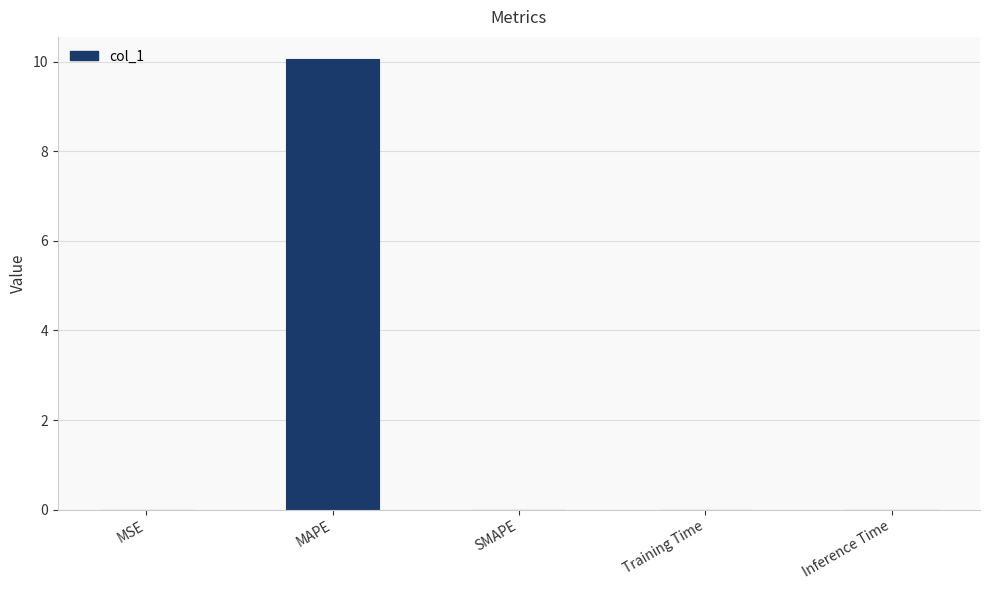

Which label corresponds to the largest value in the chart?

MAPE